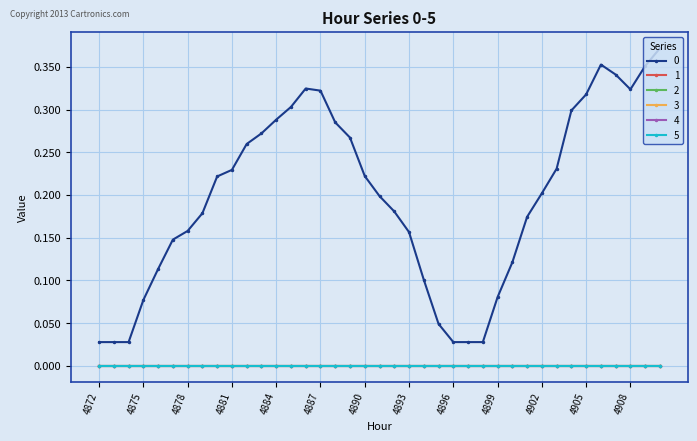

Does the chart have visible grid lines?

Yes